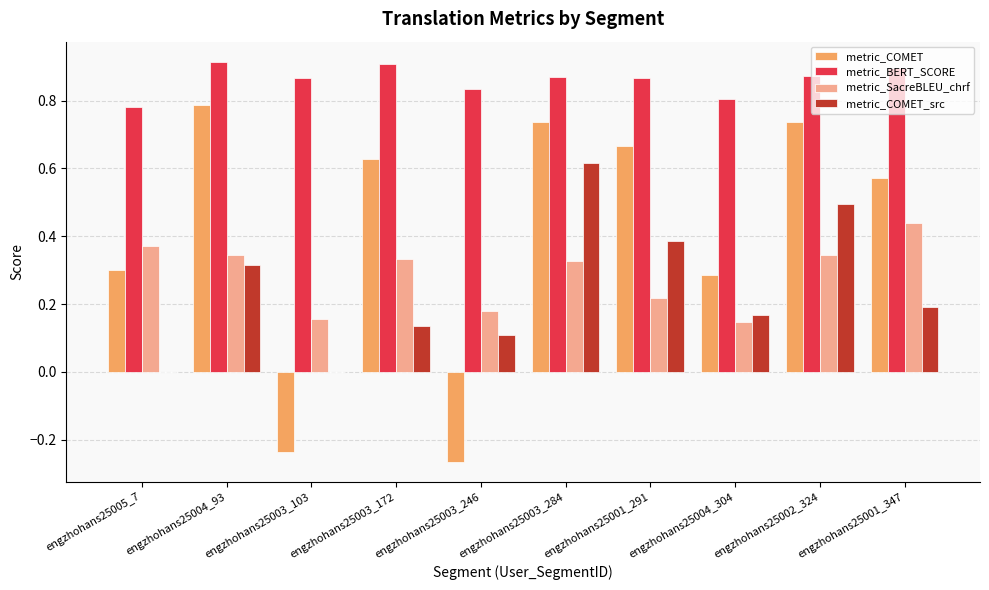

At which label is metric_COMET closest to 0?

engzhohans25003_103